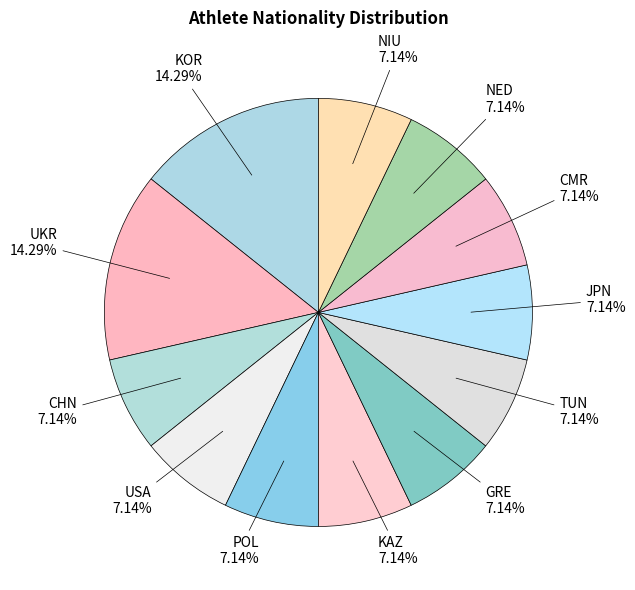

How many segments does this pie chart have?

12